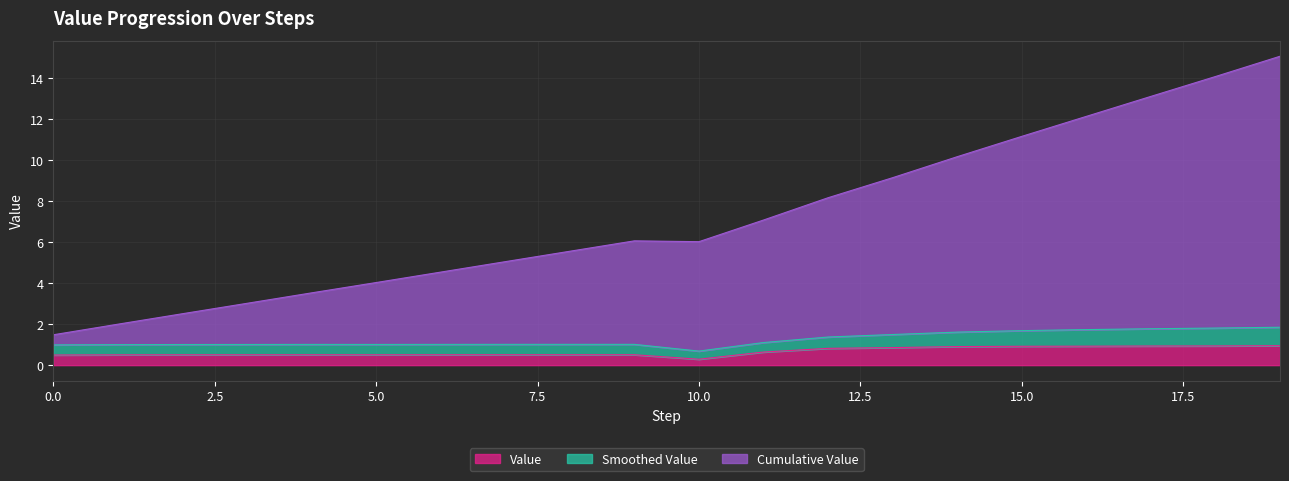

Is it true that Value equals 0.8 at 11?

False